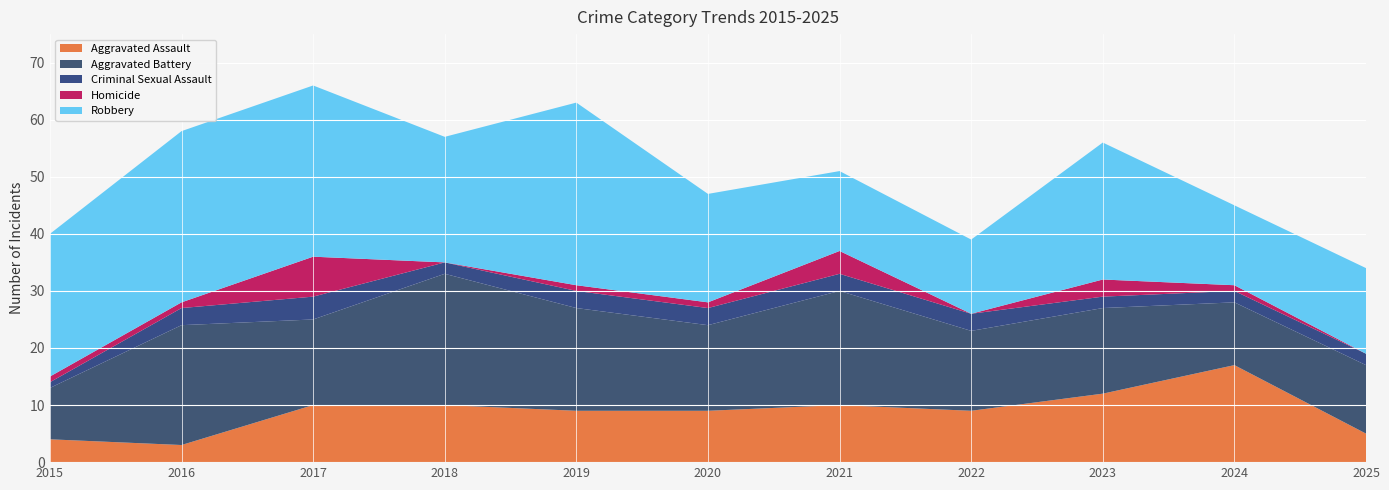

Reading left to right, transcribe all the data shown in this chart.

Aggravated Assault: 2015=4	2016=3	2017=10	2018=10	2019=9	2020=9	2021=10	2022=9	2023=12	2024=17	2025=5
Aggravated Battery: 2015=9	2016=21	2017=15	2018=23	2019=18	2020=15	2021=20	2022=14	2023=15	2024=11	2025=12
Criminal Sexual Assault: 2015=1	2016=3	2017=4	2018=2	2019=3	2020=3	2021=3	2022=3	2023=2	2024=2	2025=2
Homicide: 2015=1	2016=1	2017=7	2018=0	2019=1	2020=1	2021=4	2022=0	2023=3	2024=1	2025=0
Robbery: 2015=25	2016=30	2017=30	2018=22	2019=32	2020=19	2021=14	2022=13	2023=24	2024=14	2025=15